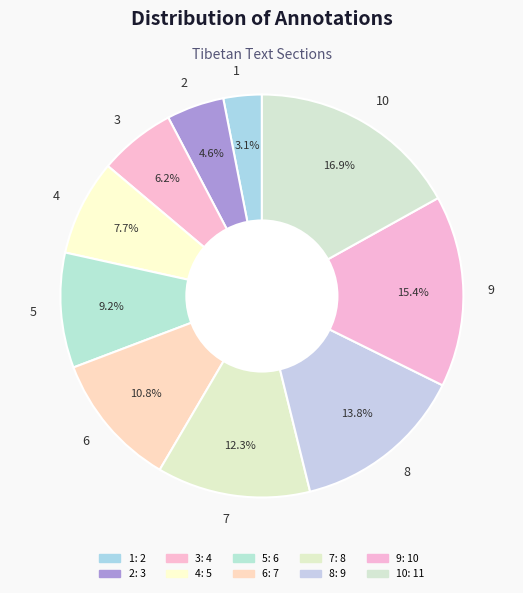

Is there any slice that represents more than half of the pie?

No